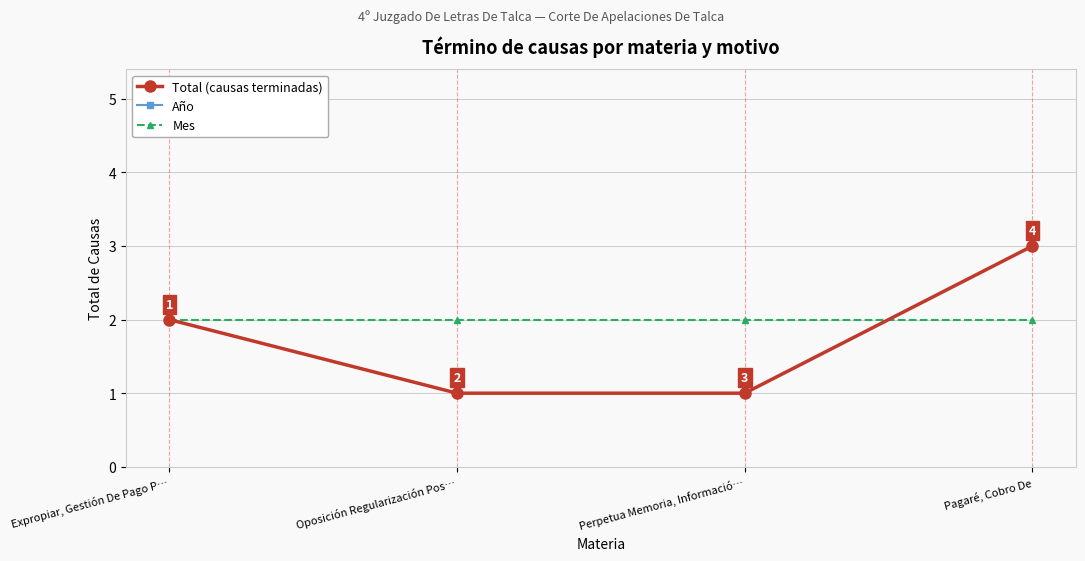

What is the smallest value displayed?

1